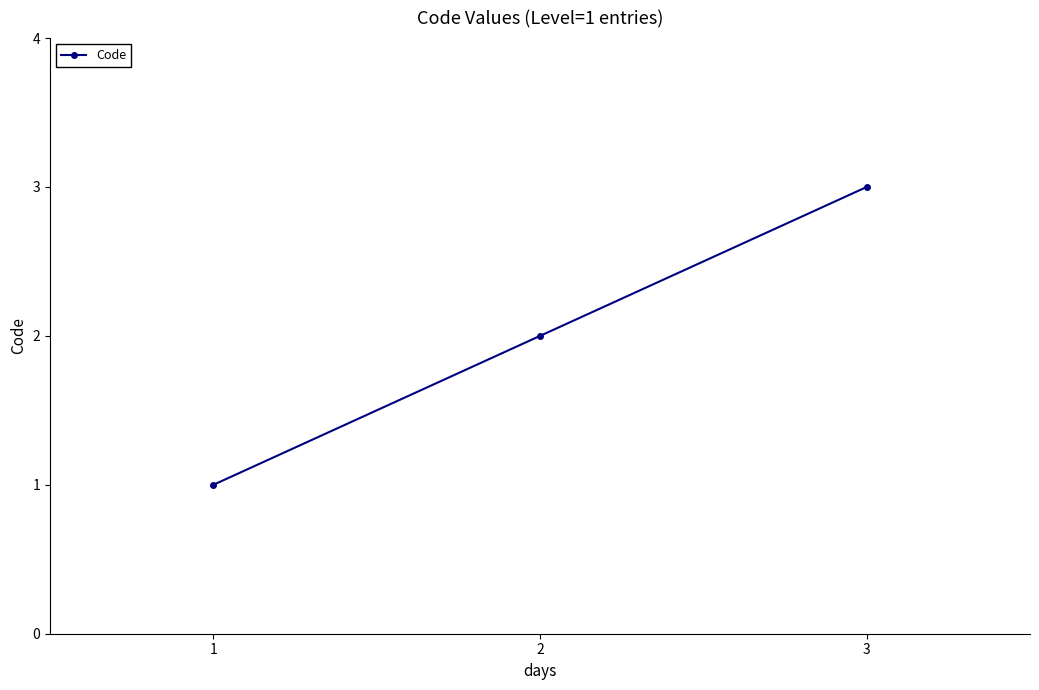

How many data points are less than 2?

1